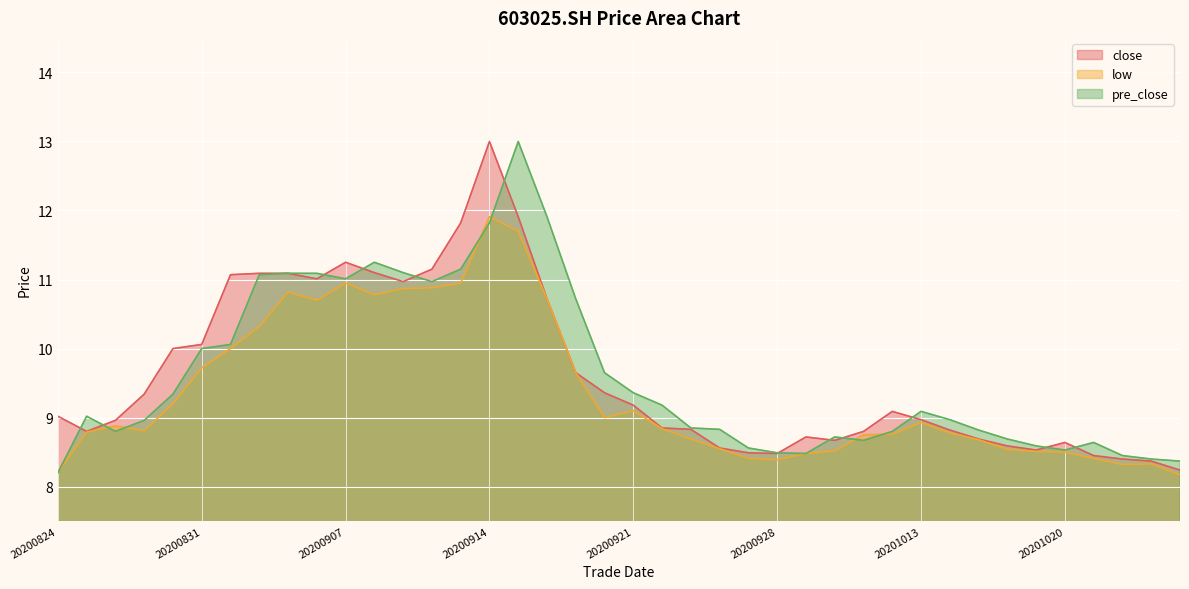

What is the difference between the maximum and minimum values in the pre_close series?

4.8